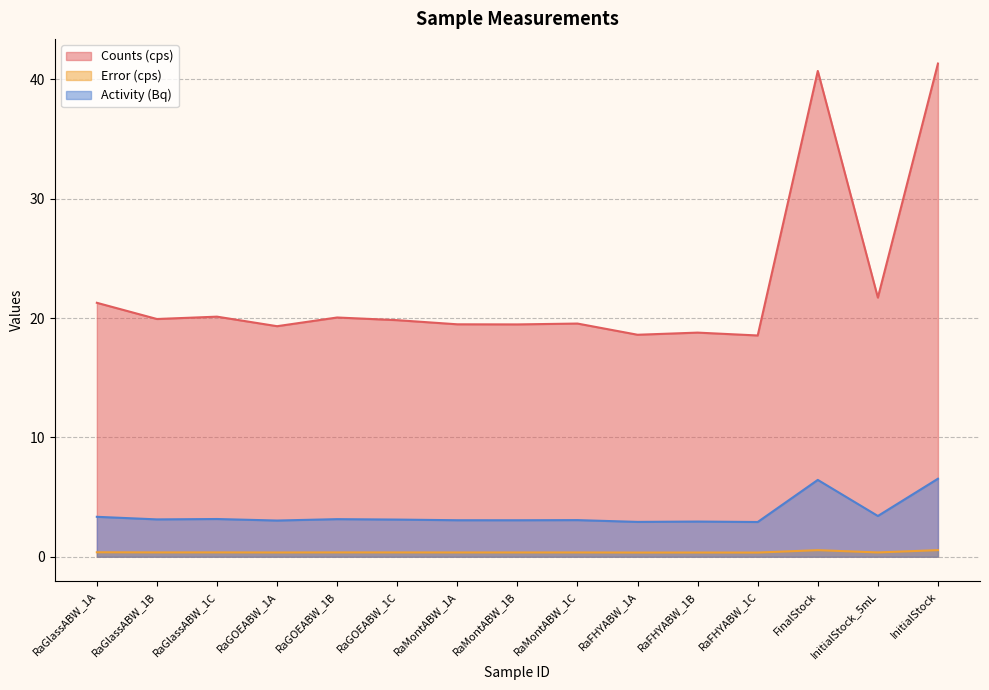

Where is the first local maximum for Counts (cps)?

RaGlassABW_1C